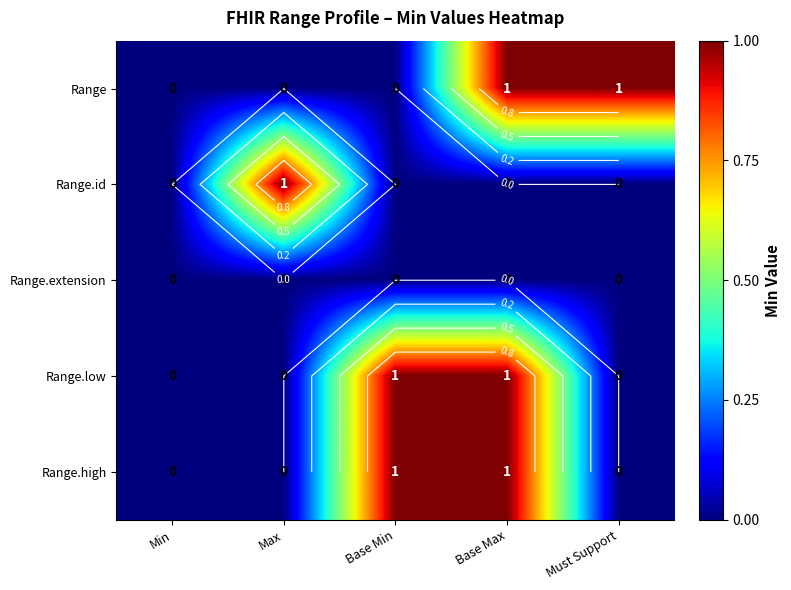

At how many categories does at least one series exceed 0?

4